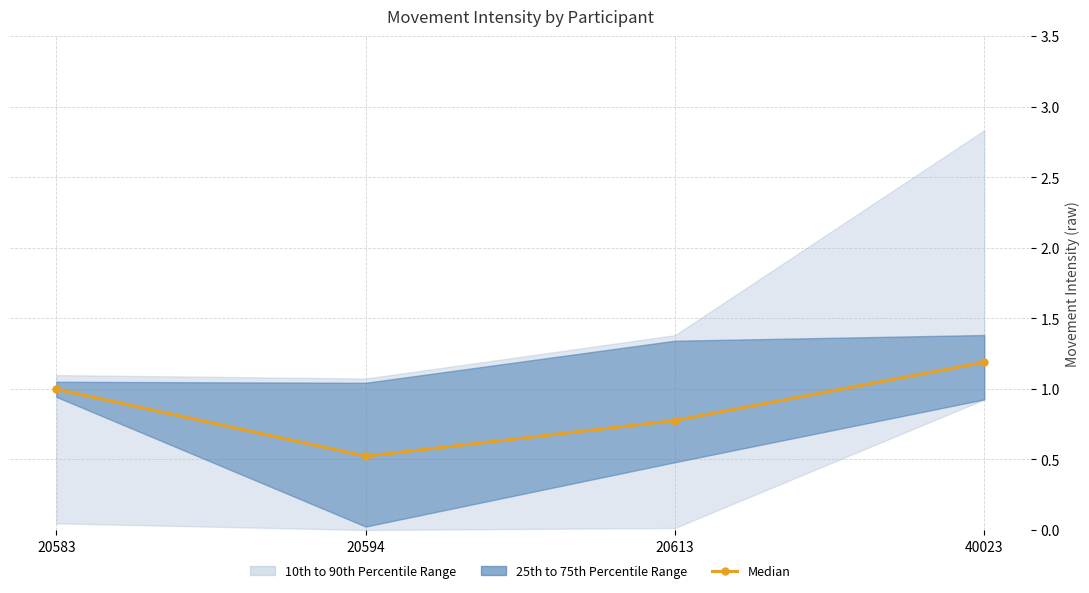

Rank the categories by value from lowest to highest.

20594, 20613, 20583, 40023